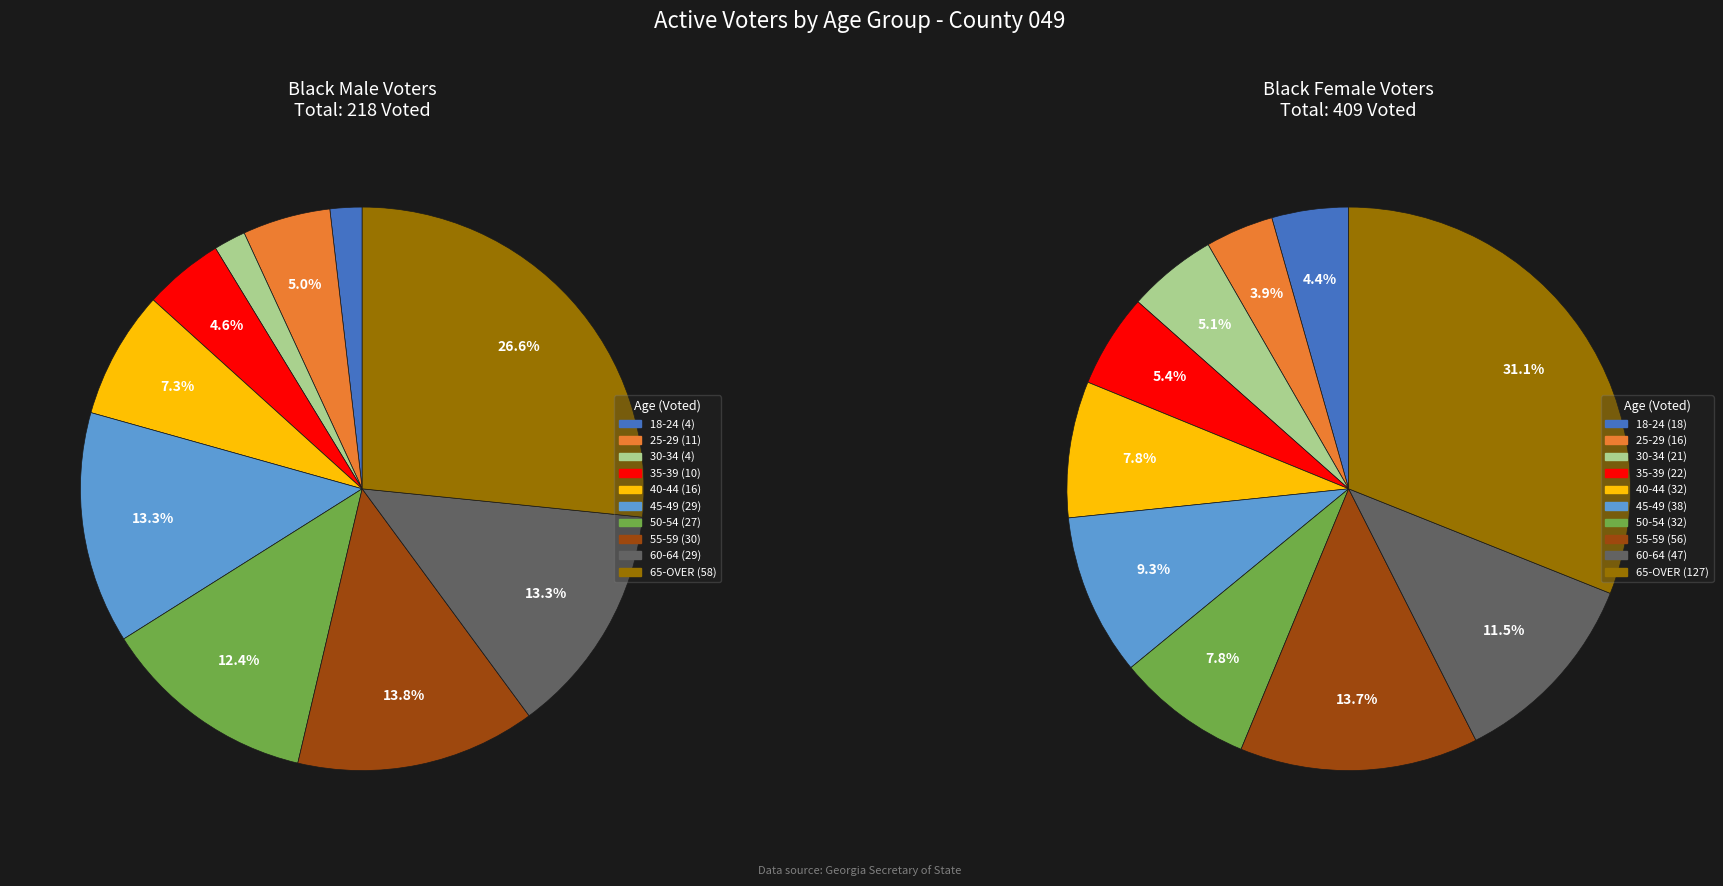

Do 18-24 and 25-29 together represent more than half of the pie?

No